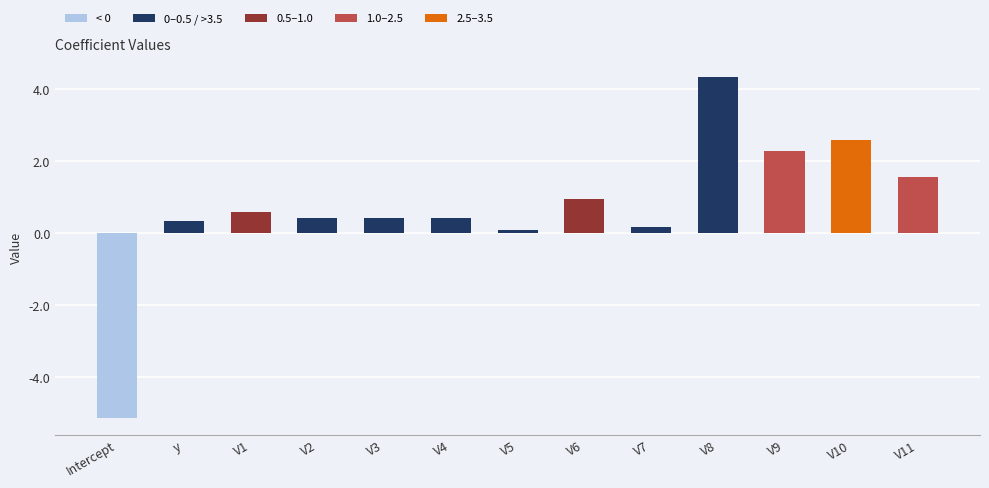

At which category does the chart reach its peak across all series?

V8